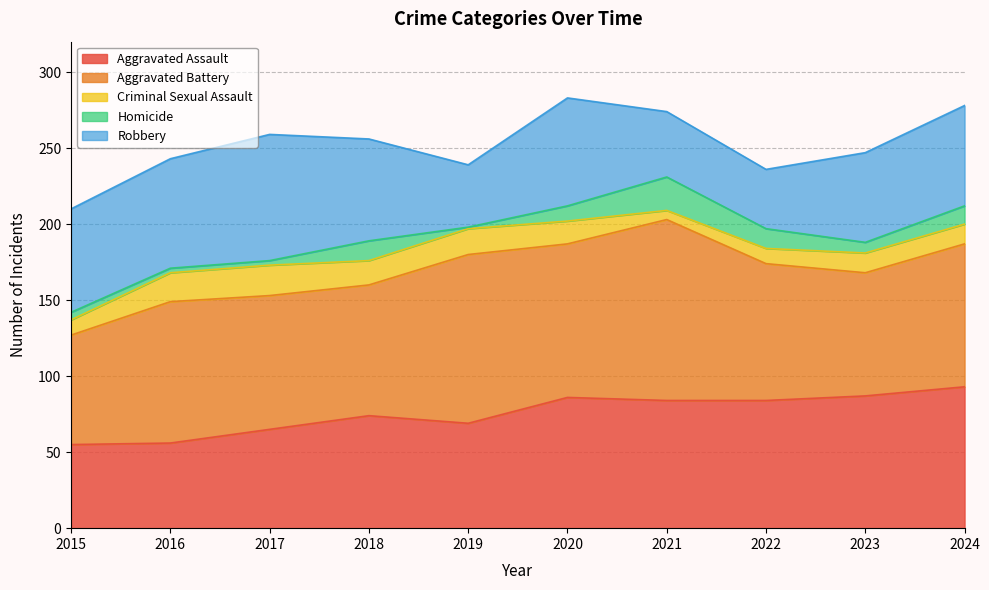

Where is the first local minimum for Aggravated Assault?

2019